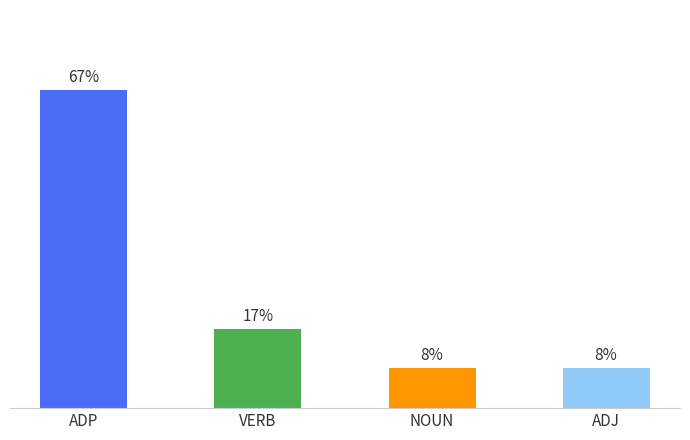

At which category does the chart reach its peak across all series?

ADP